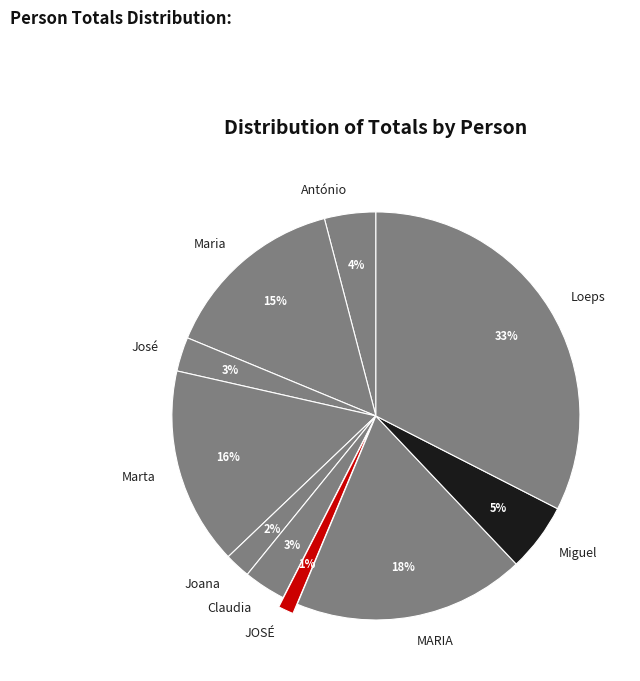

Combined, do Maria and Claudia account for over 50%?

No